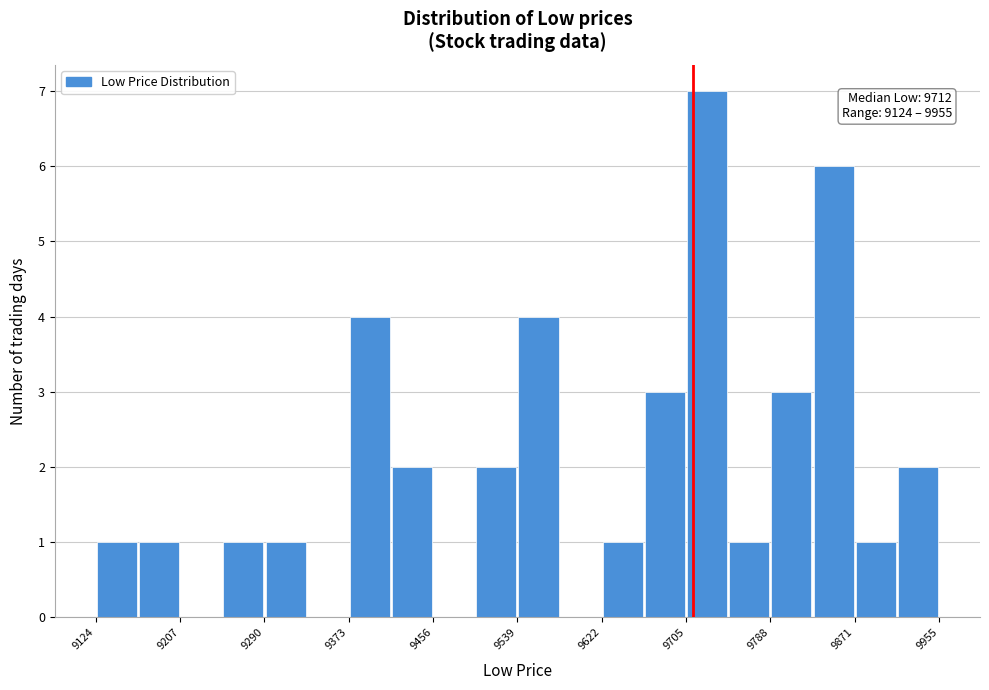

Which range on the x-axis has the tallest bar?

9710 to 9750